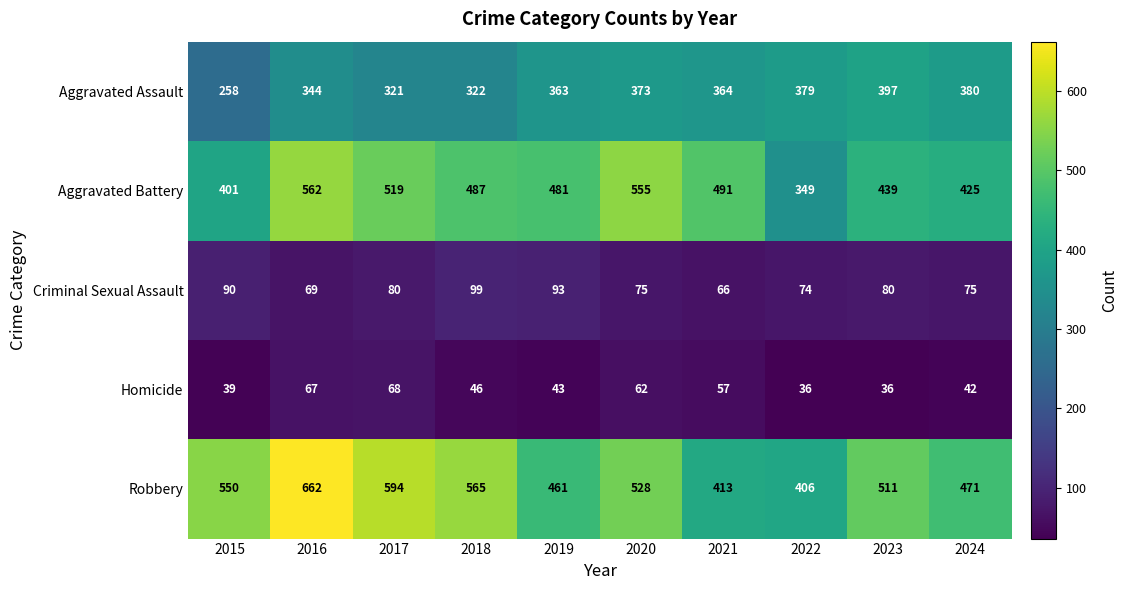

What is the minimum value shown in the chart?

36